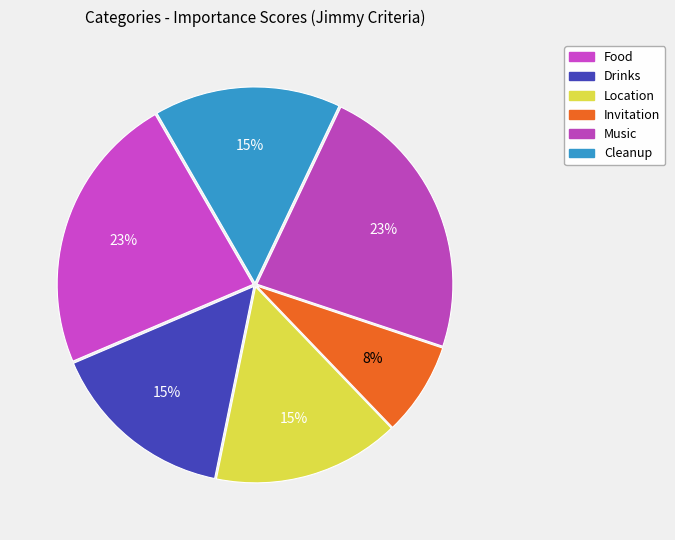

Does Music account for over 50% of the chart?

No